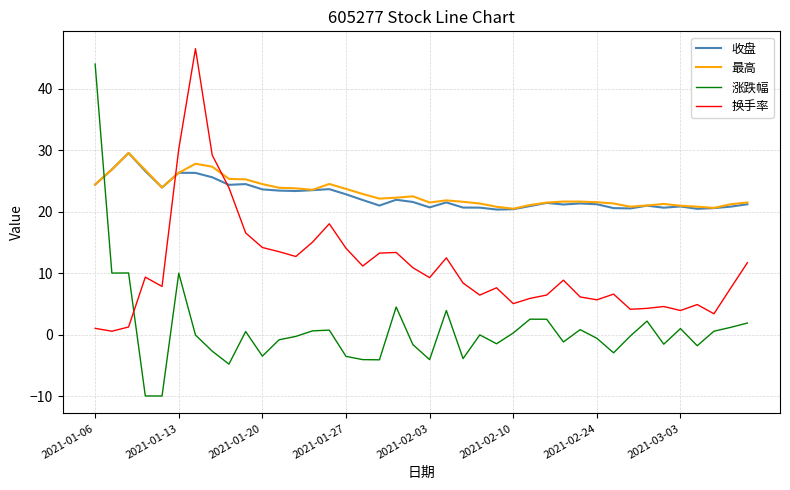

How many categories are shown in the chart?

40